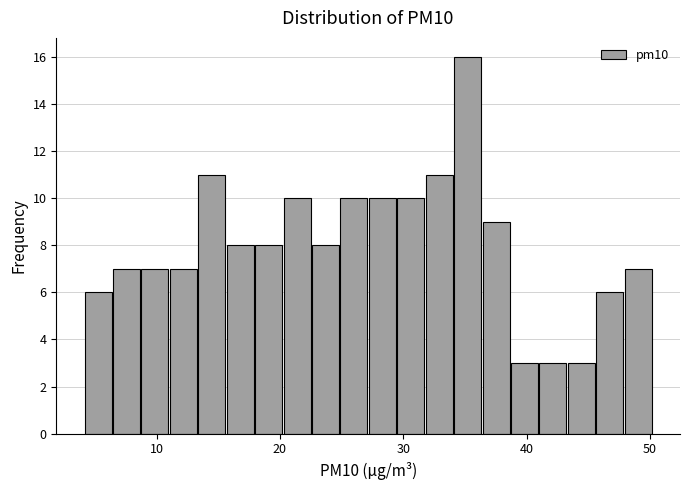

Around what value on the x-axis is the tallest bar? Give the approximate position of its centre, as read against the axis.

35